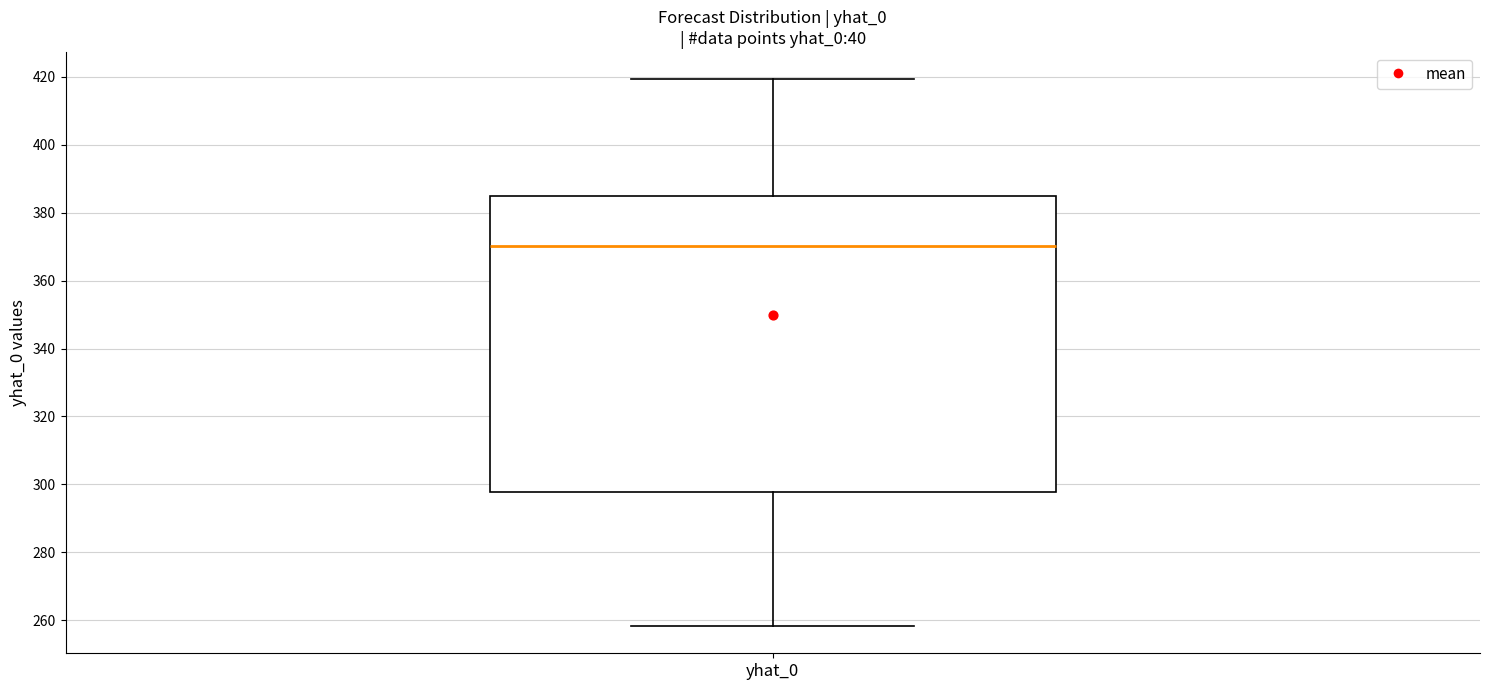

Transcribe this box plot: give where the median line is, the range the box spans, and where the two whiskers end, as read against the y-axis. The values are not printed on the chart, so give them approximately, as read against the axis.

median 370, box 298 to 384, whiskers 258 to 420